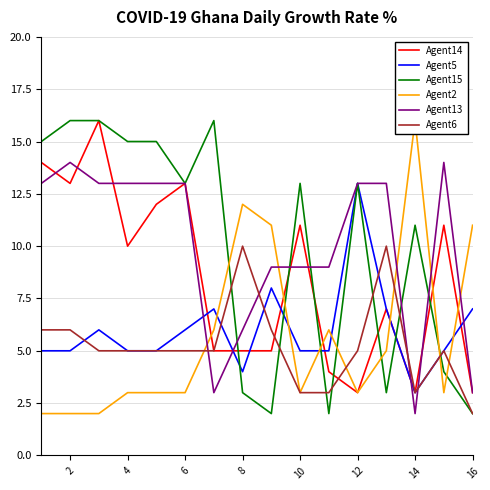

Does the chart display data point markers on the line(s)?

No